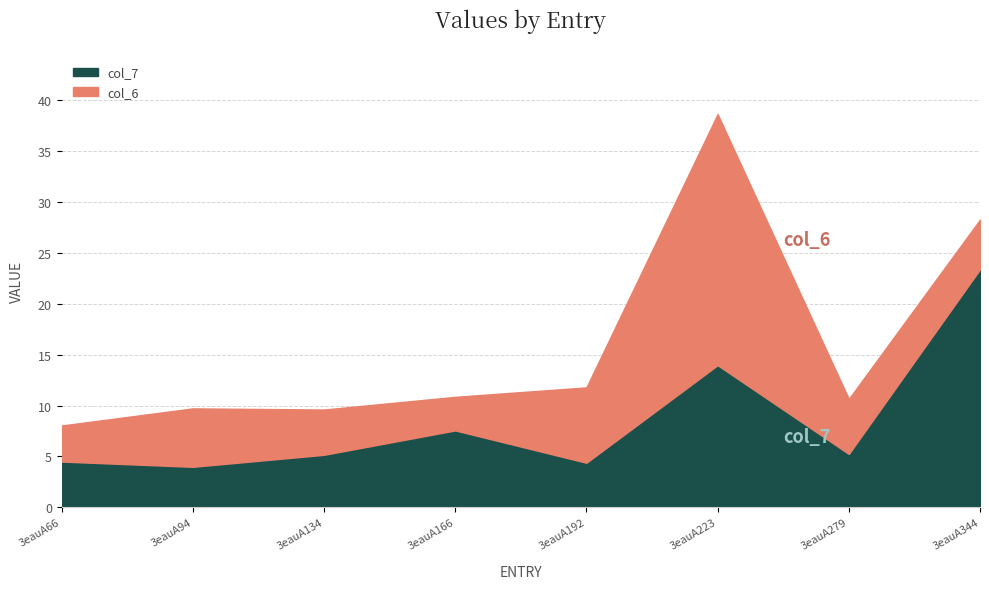

What is the total value across all series at 3eauA344?

28.3